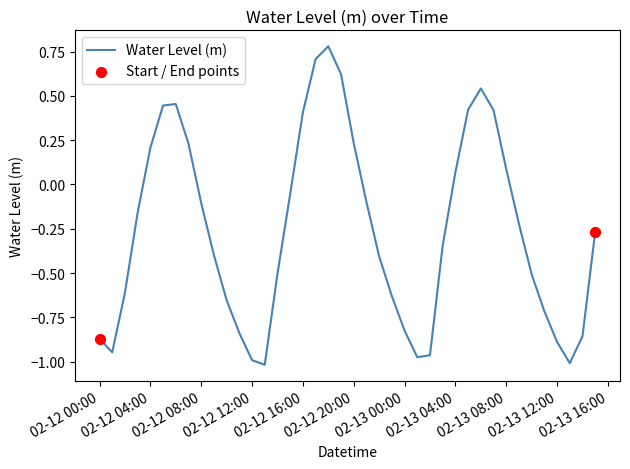

What is the maximum value shown in the chart?

0.8